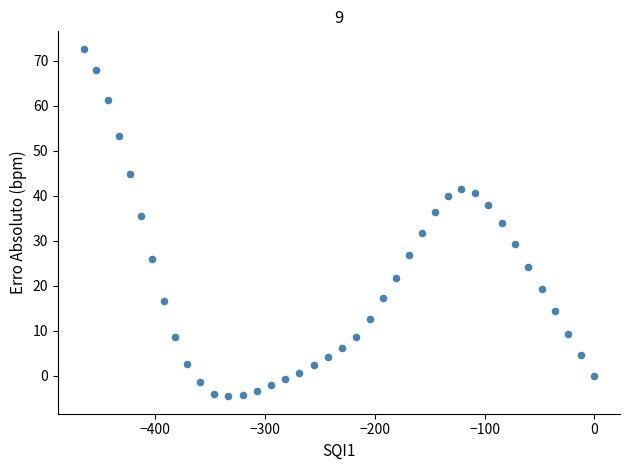

What is the range of X values (max minus min)?

465.3